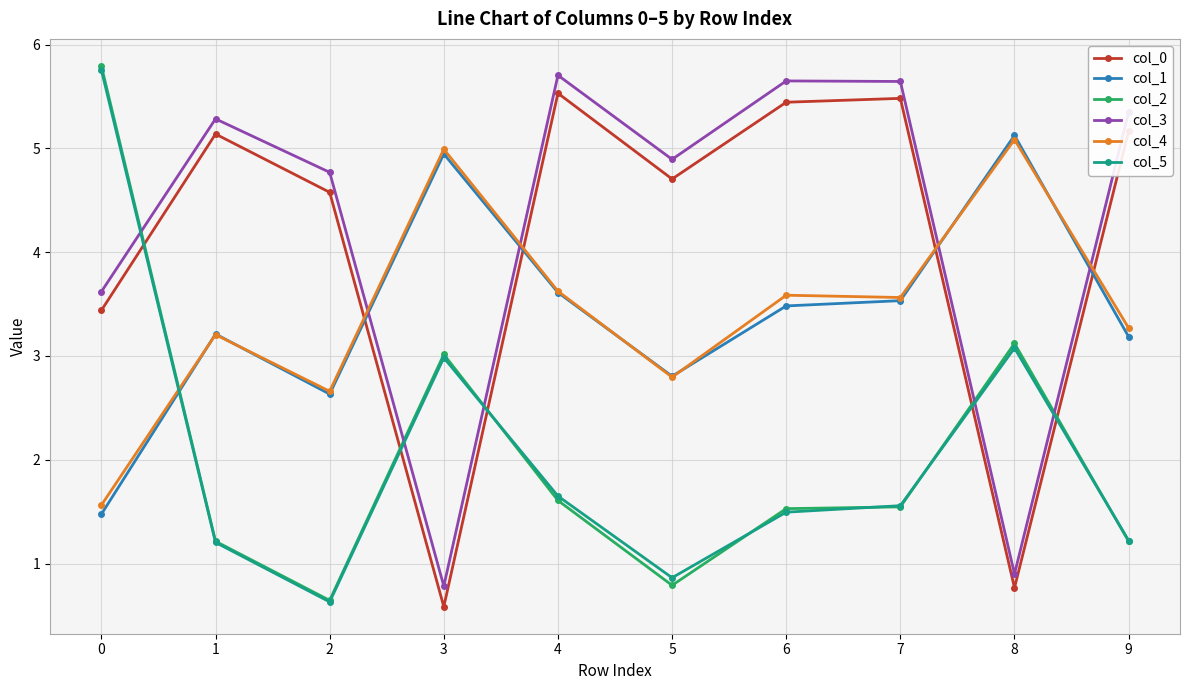

Read the col_1 value at 4.

3.6